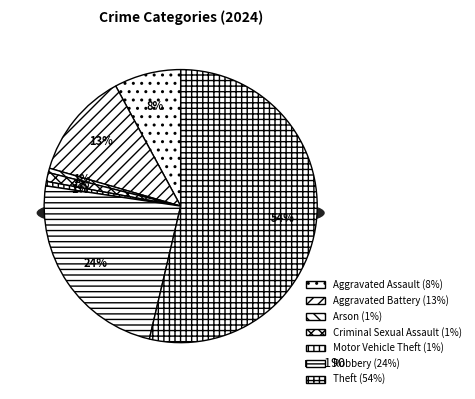

To the nearest percent, what is the combined percentage of Homicide and Theft?

54%